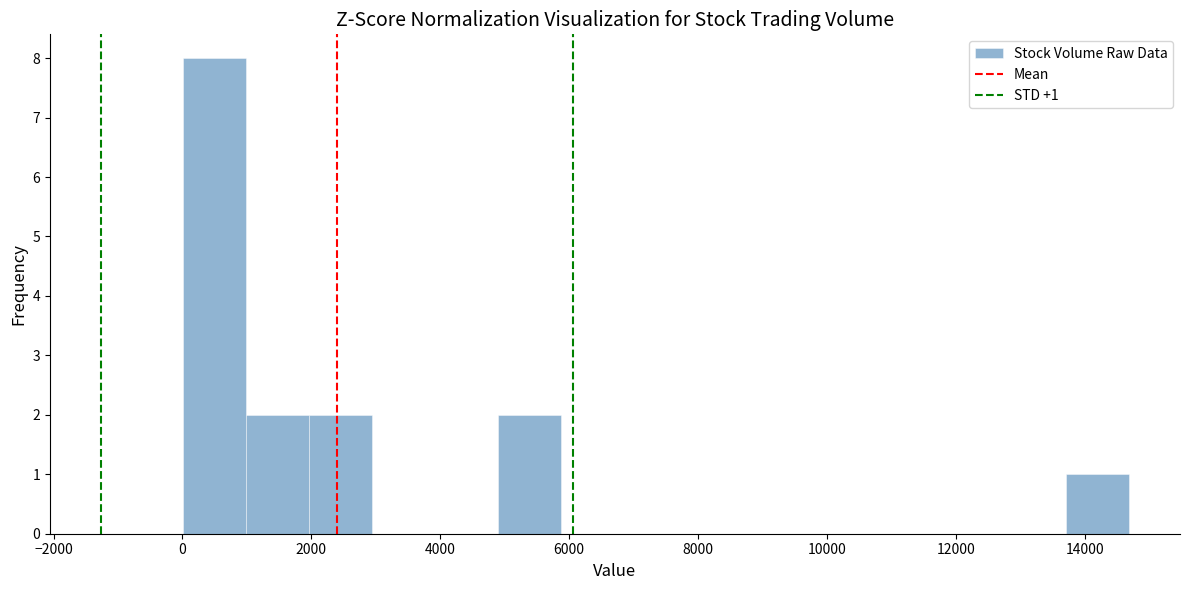

Which range on the x-axis has the tallest bar?

0 to 1000